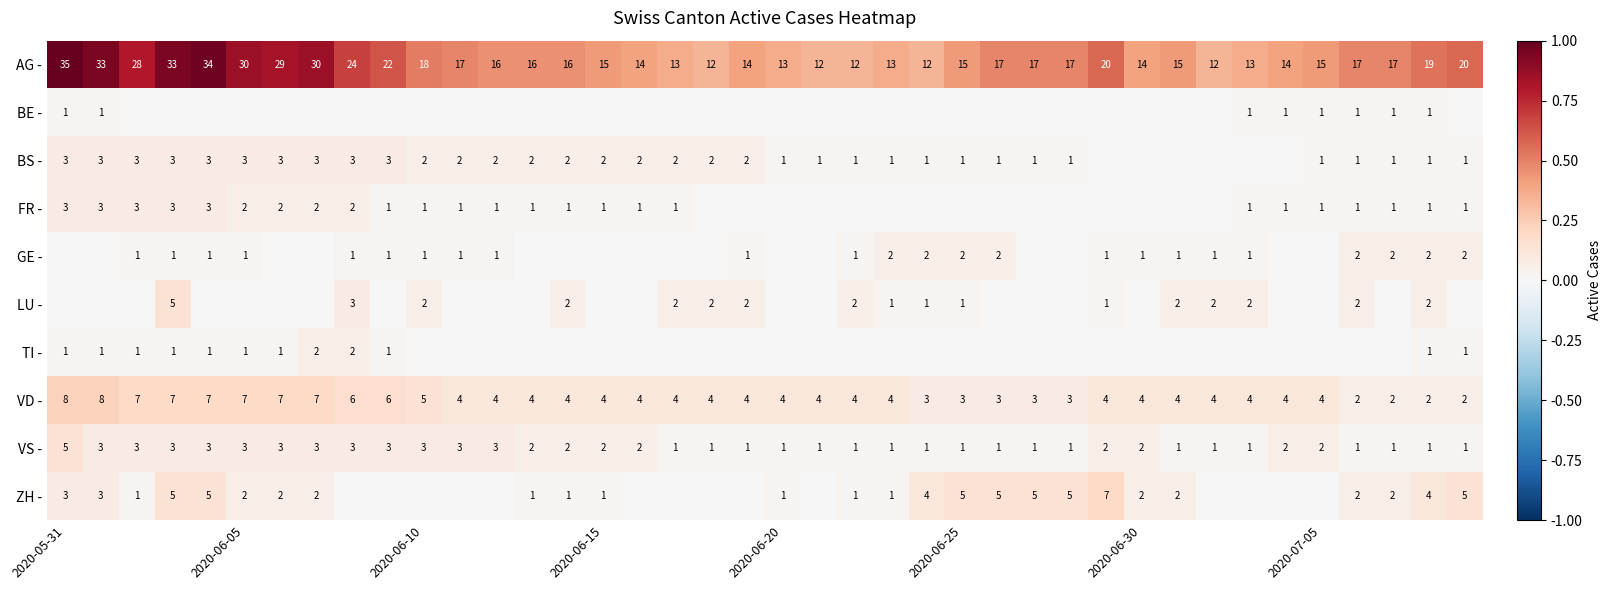

Which category has the highest value in the VS - series?

2020-05-31